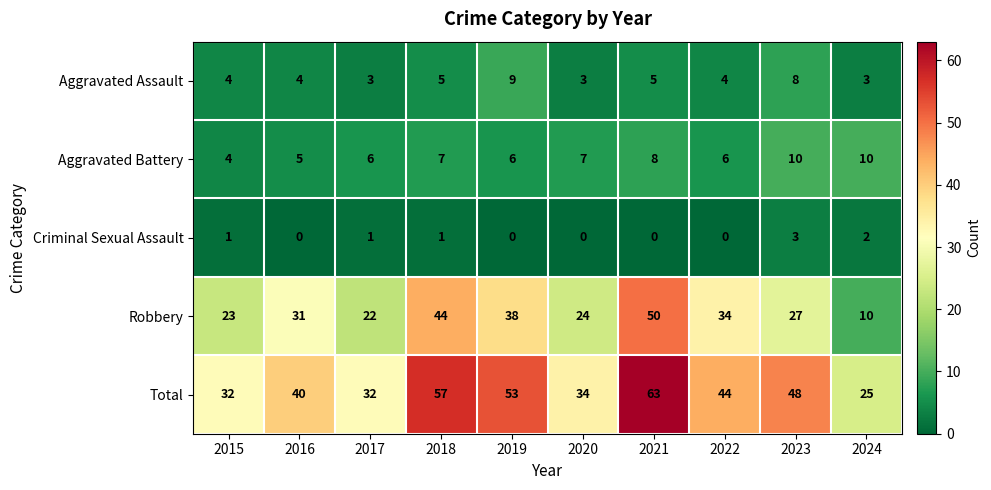

Which category has the highest value across all series?

2021